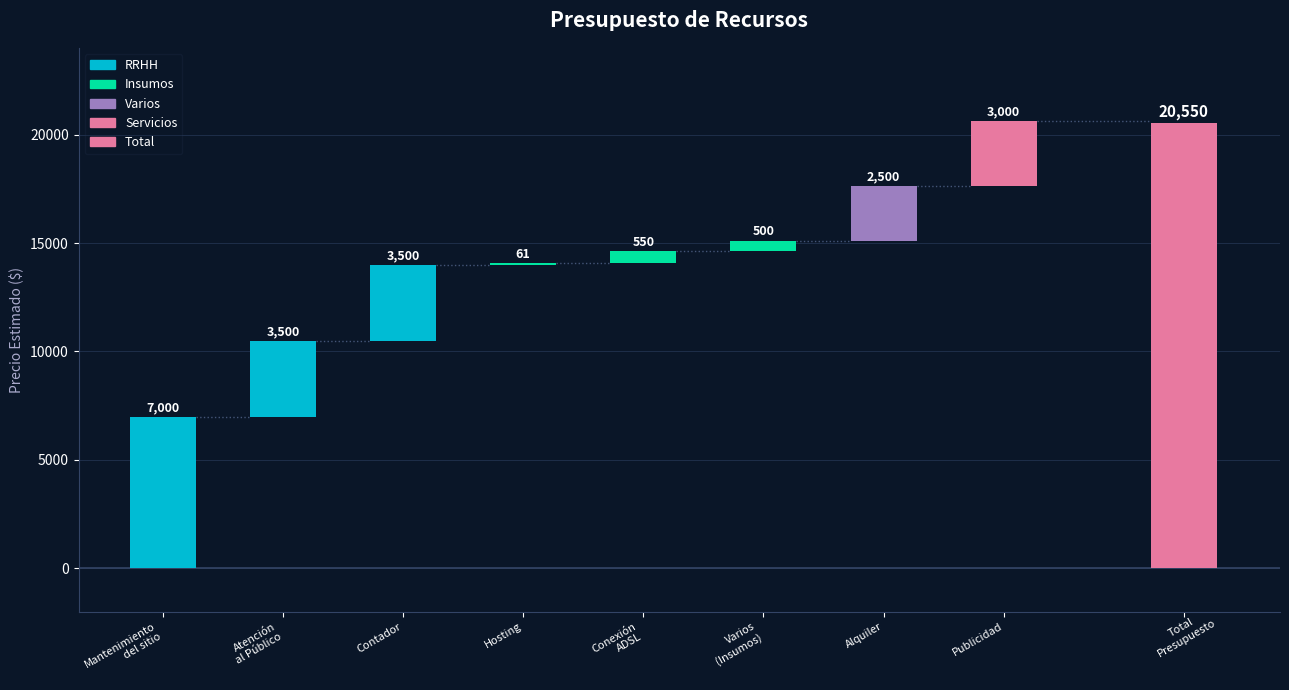

At which category does the chart reach its minimum across all series?

Hosting